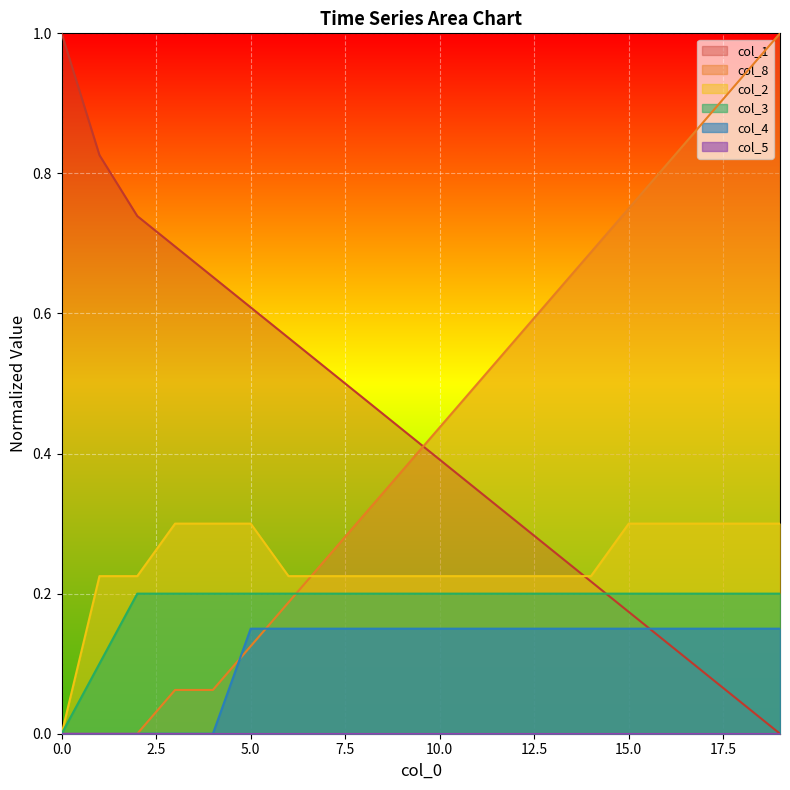

True or false: col_4 and col_1 intersect in this chart.

True